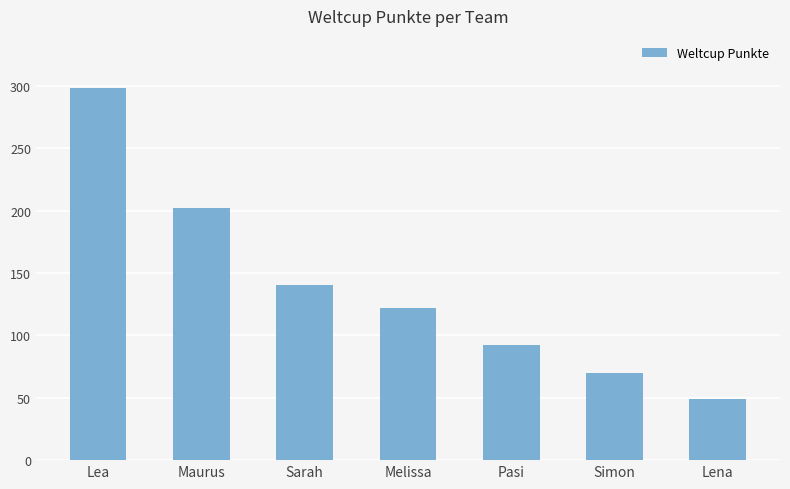

How many categories are shown in the chart?

7